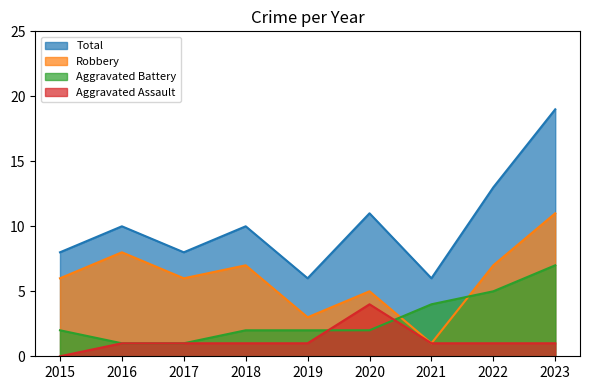

At which label does Aggravated Battery reach its minimum?

2016